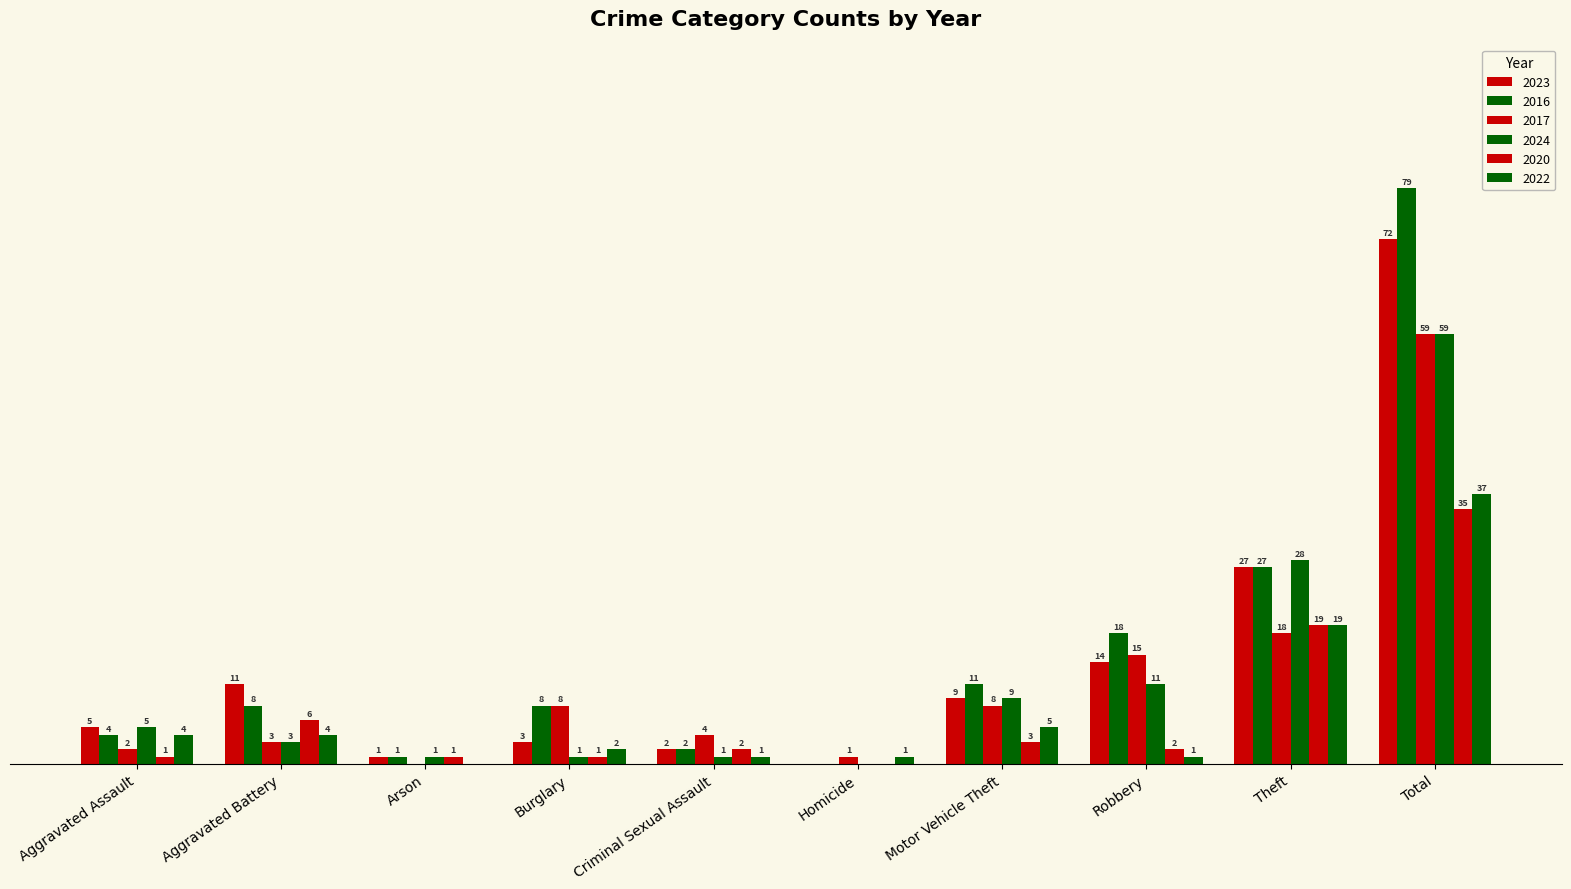

Rank the series at Arson from highest to lowest value.

2023, 2016, 2024, 2020, 2017, 2022